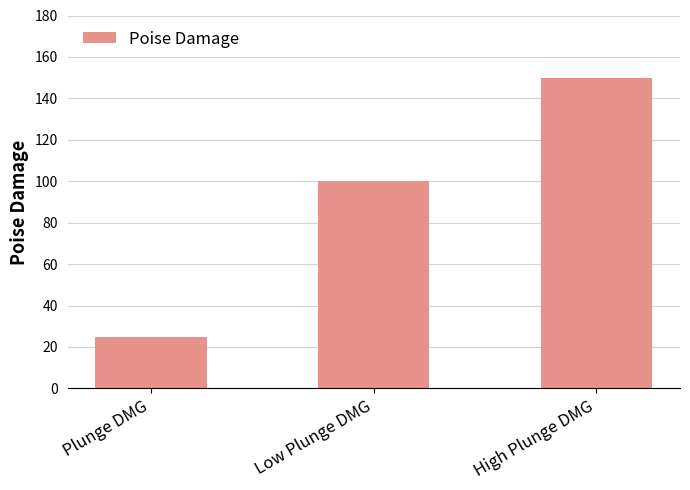

Rank the categories by value from lowest to highest.

Plunge DMG, Low Plunge DMG, High Plunge DMG